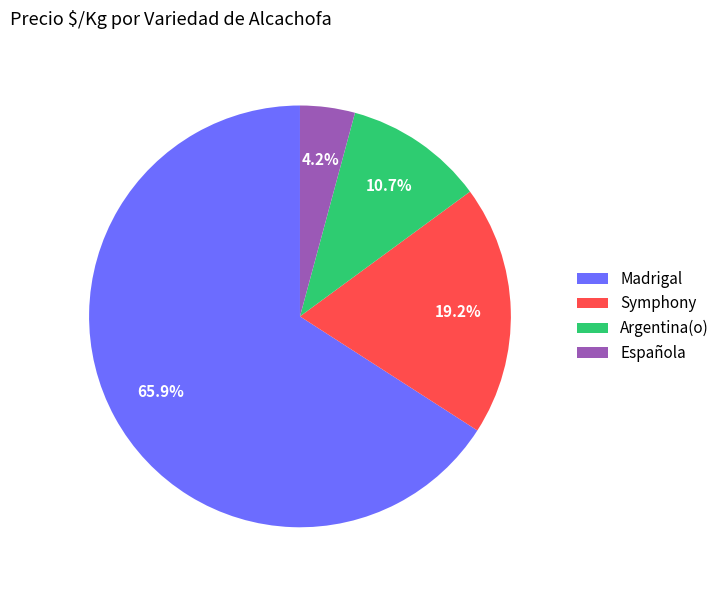

Combined, what portion of the pie is Argentina(o) and Madrigal?

76.6%